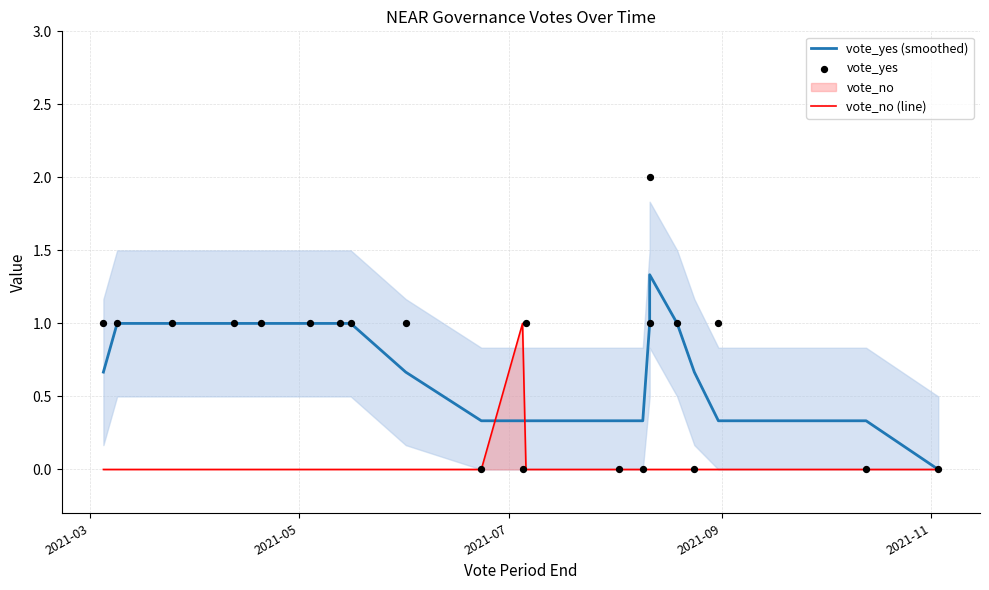

Which series has the largest total across all categories?

vote_yes